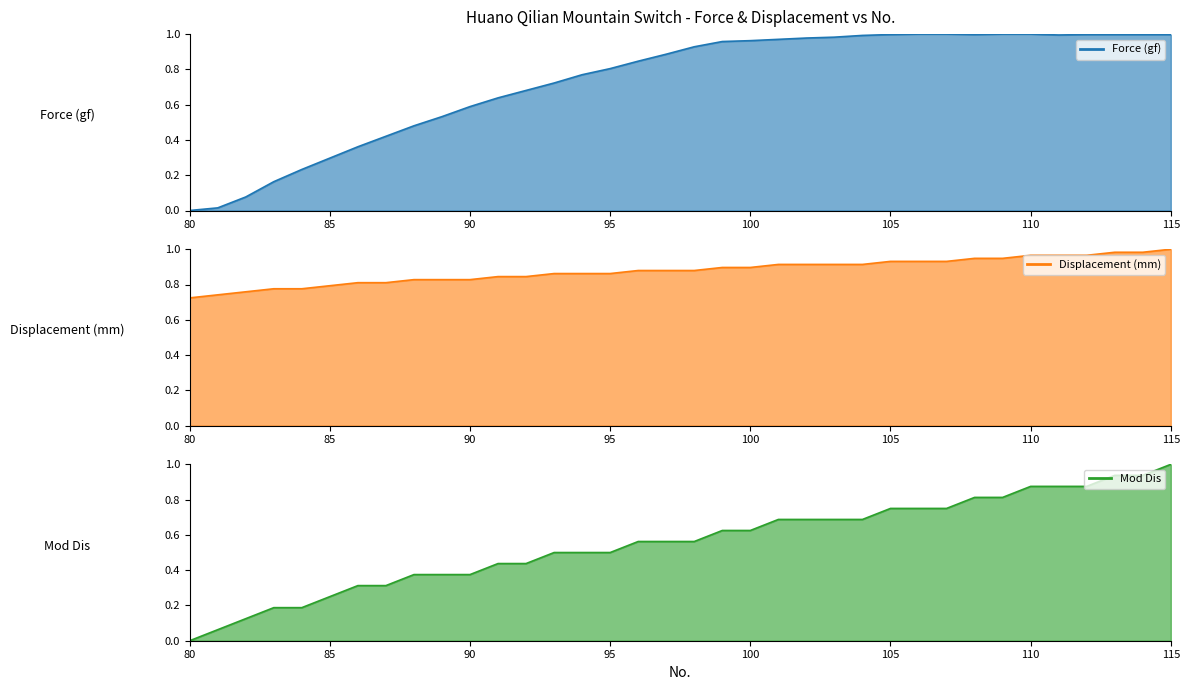

Does the chart have visible grid lines?

No